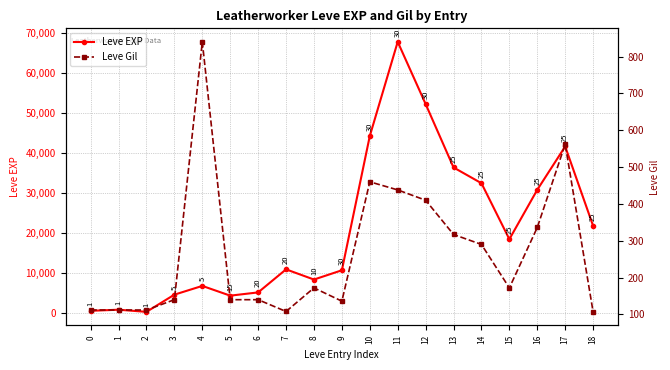

How many values in the Leve Gil series are below 172?

9